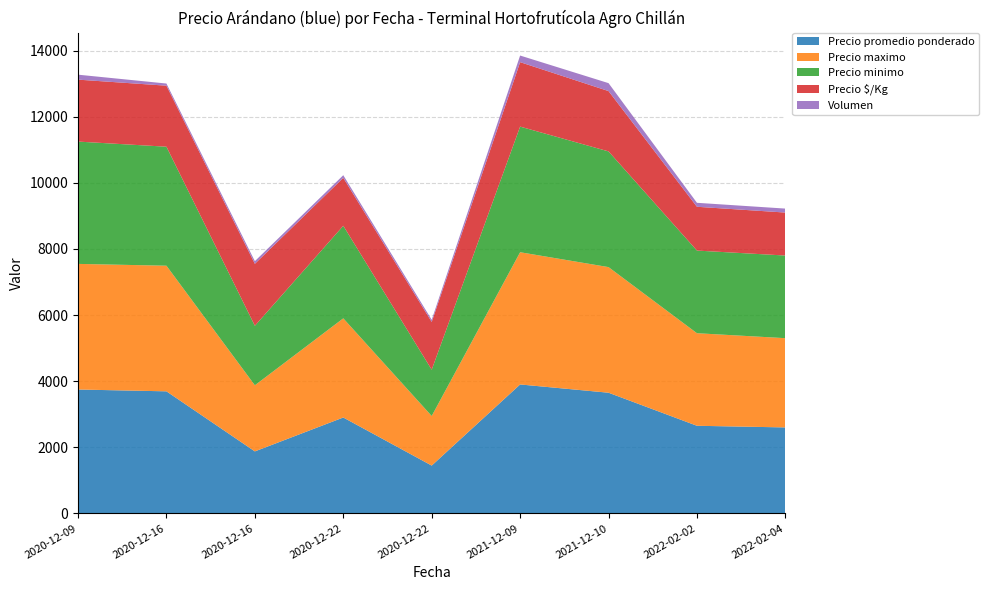

Reading left to right, list all the values displayed in this chart.

Precio promedio ponderado: 2020-12-09=3747	2020-12-16=3692	2020-12-16=1875	2020-12-22=2900	2020-12-22=1446	2021-12-09=3900	2021-12-10=3650	2022-02-02=2650	2022-02-04=2600
Precio maximo: 2020-12-09=3800	2020-12-16=3800	2020-12-16=2000	2020-12-22=3000	2020-12-22=1500	2021-12-09=4000	2021-12-10=3800	2022-02-02=2800	2022-02-04=2700
Precio minimo: 2020-12-09=3700	2020-12-16=3600	2020-12-16=1800	2020-12-22=2800	2020-12-22=1400	2021-12-09=3800	2021-12-10=3500	2022-02-02=2500	2022-02-04=2500
Precio $/Kg: 2020-12-09=1874	2020-12-16=1846	2020-12-16=1875	2020-12-22=1450	2020-12-22=1446	2021-12-09=1950	2021-12-10=1825	2022-02-02=1325	2022-02-04=1300
Volumen: 2020-12-09=150	2020-12-16=65	2020-12-16=80	2020-12-22=80	2020-12-22=65	2021-12-09=200	2021-12-10=240	2022-02-02=120	2022-02-04=120